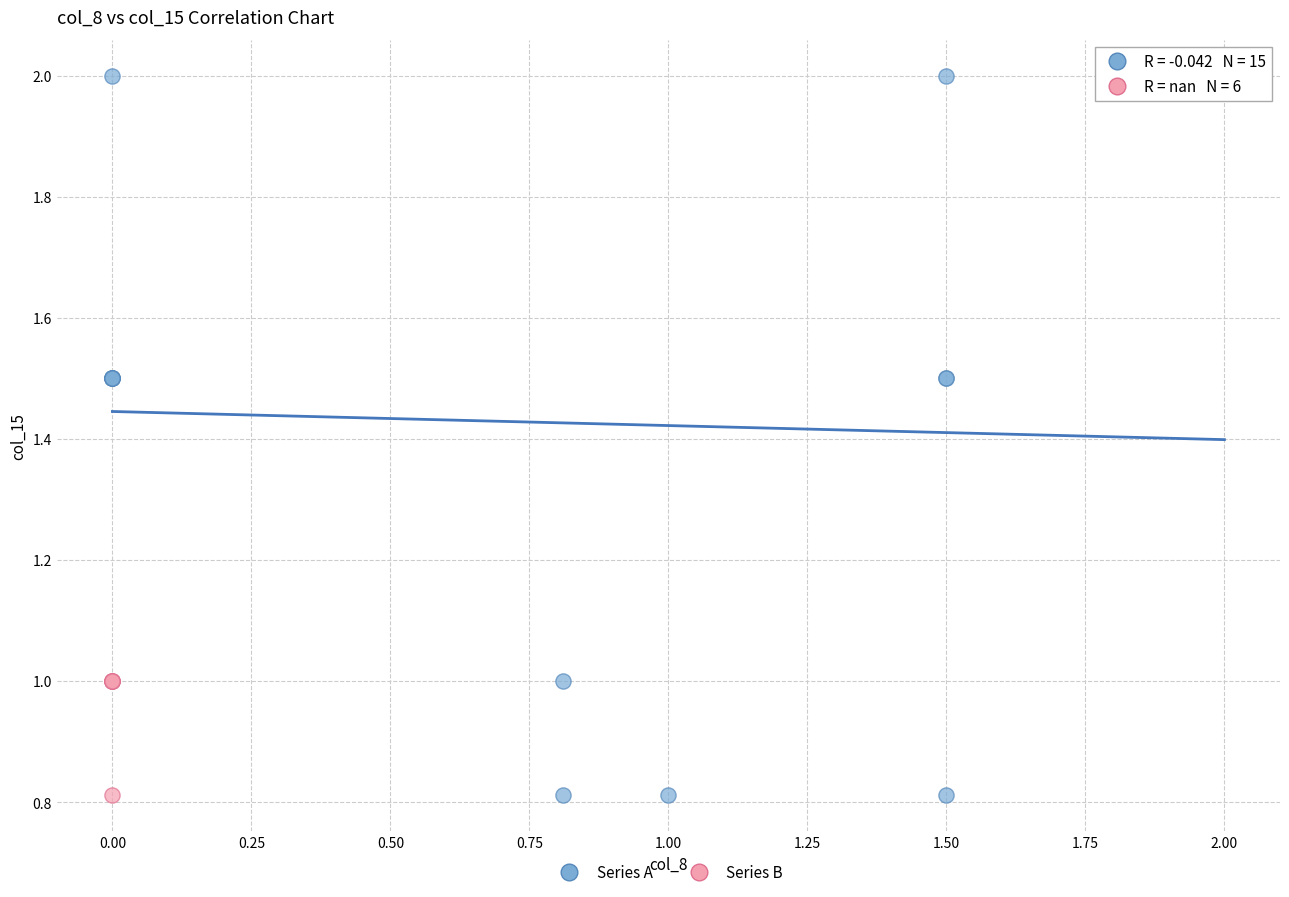

Which series reaches the maximum Y coordinate?

Series A